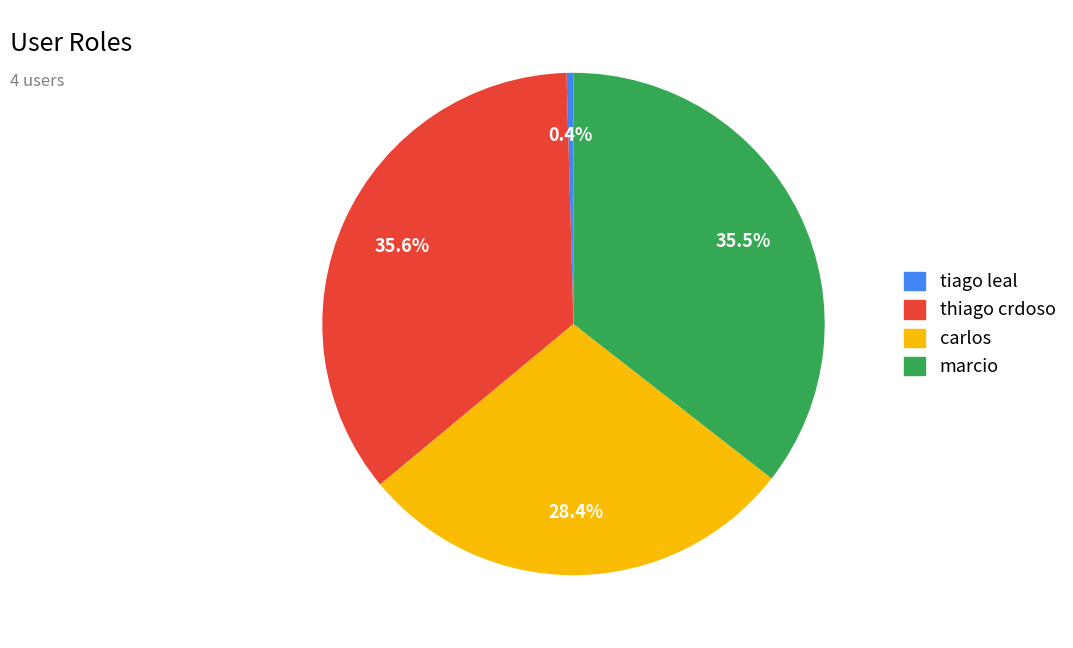

What portion of the pie excludes carlos?

71.6%